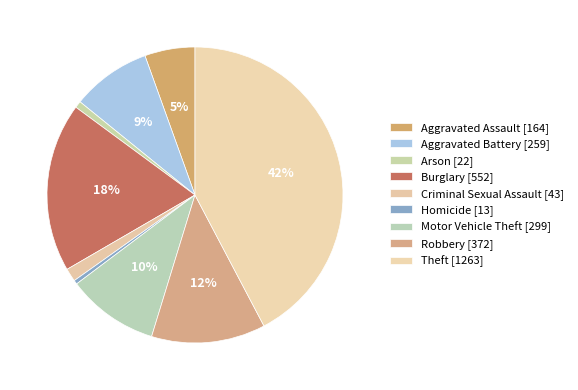

How many segments does this pie chart have?

9